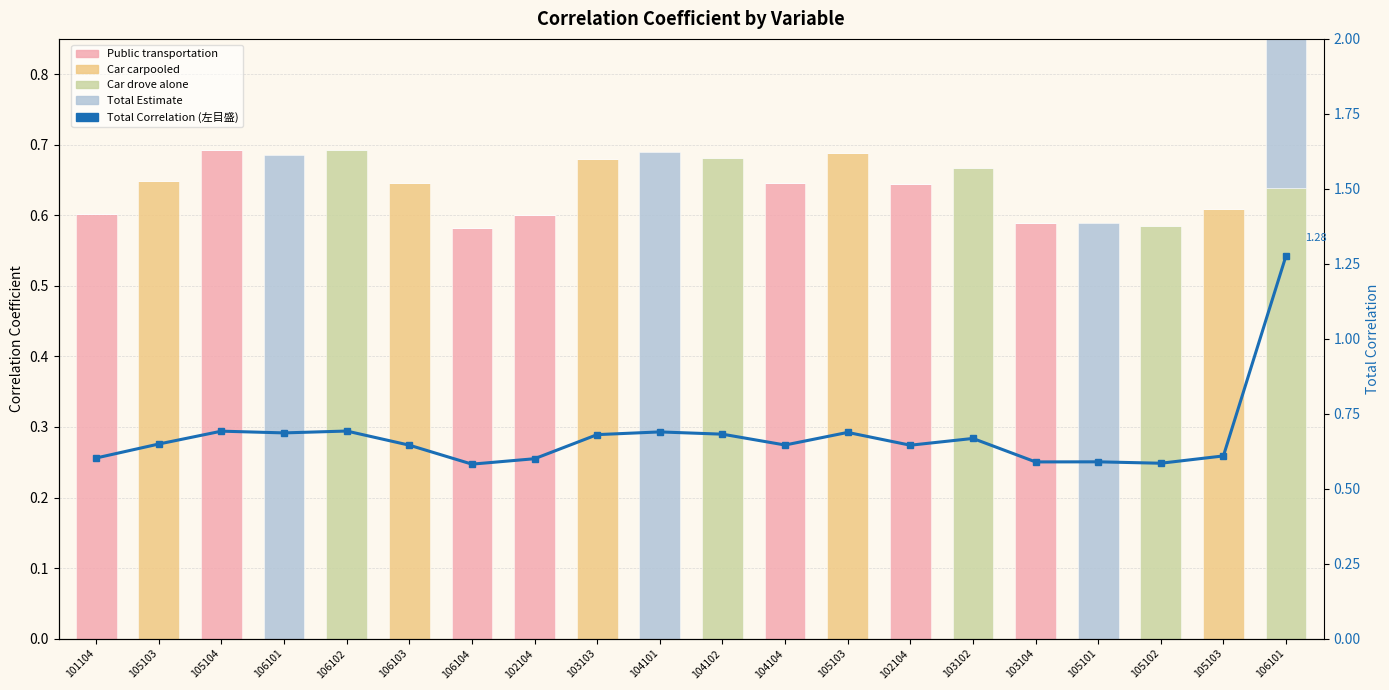

What are all the series names shown in the legend?

Public transportation, Car carpooled, Car drove alone, Total Estimate, Total Correlation (左目盛)